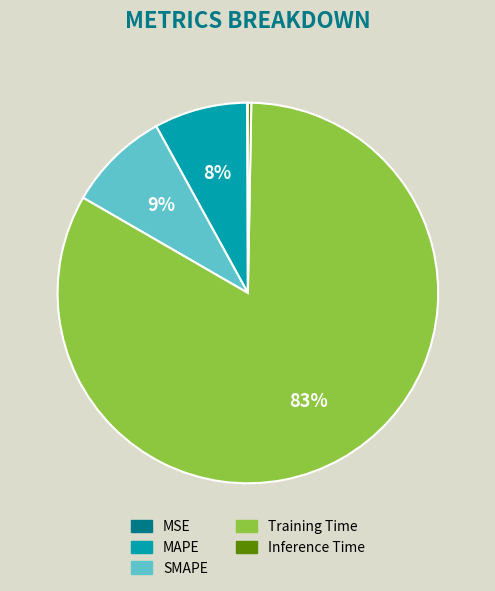

Between MAPE and SMAPE, which is larger?

SMAPE